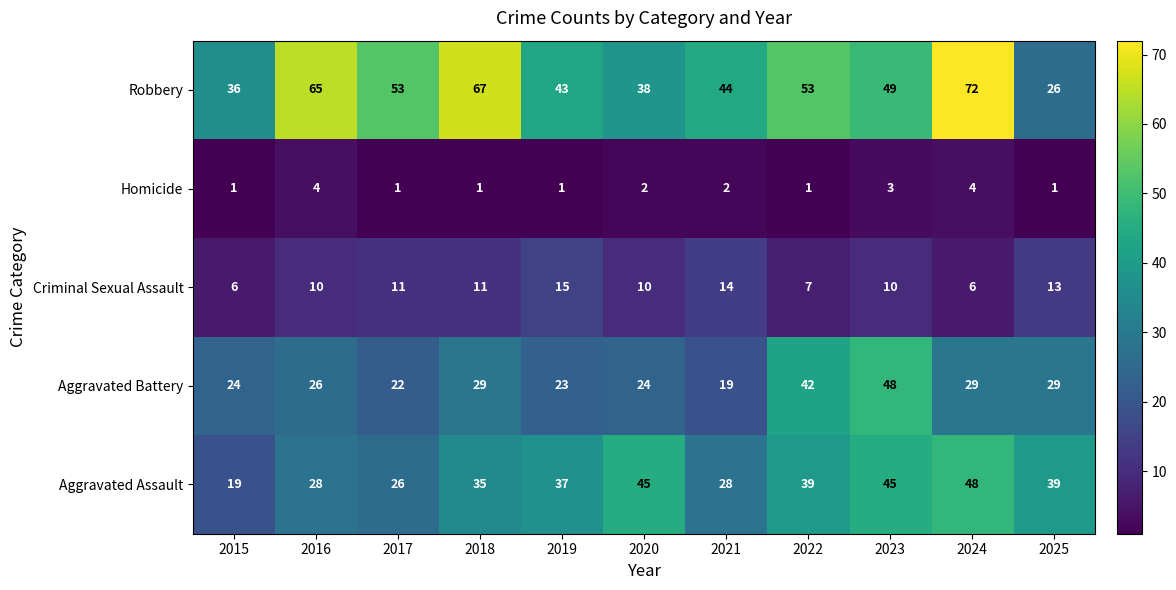

What is the difference between the highest and lowest values at 2021?

42